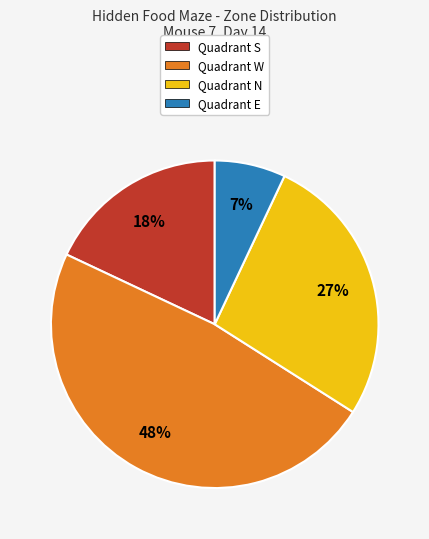

To the nearest percent, what is the difference between the largest and smallest slice percentages?

41%